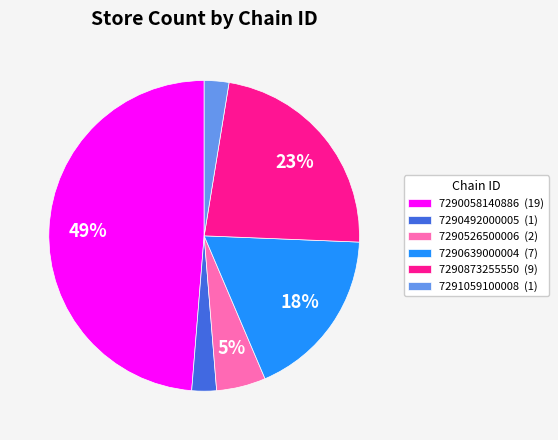

Is it true that 7290639000004 is 10% of the pie?

False